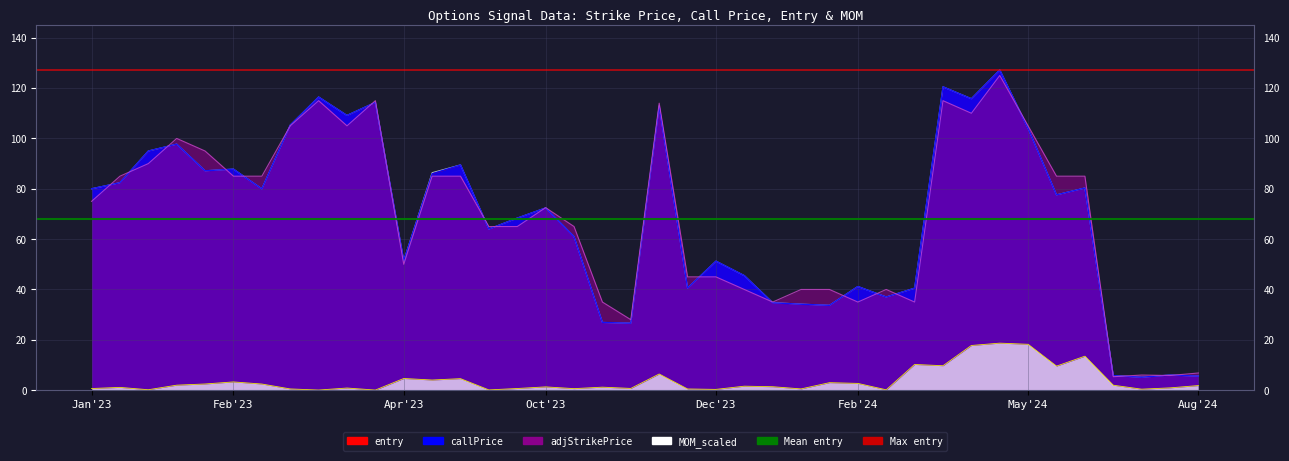

What is the label of the 34th point from the right?

2024-02-16